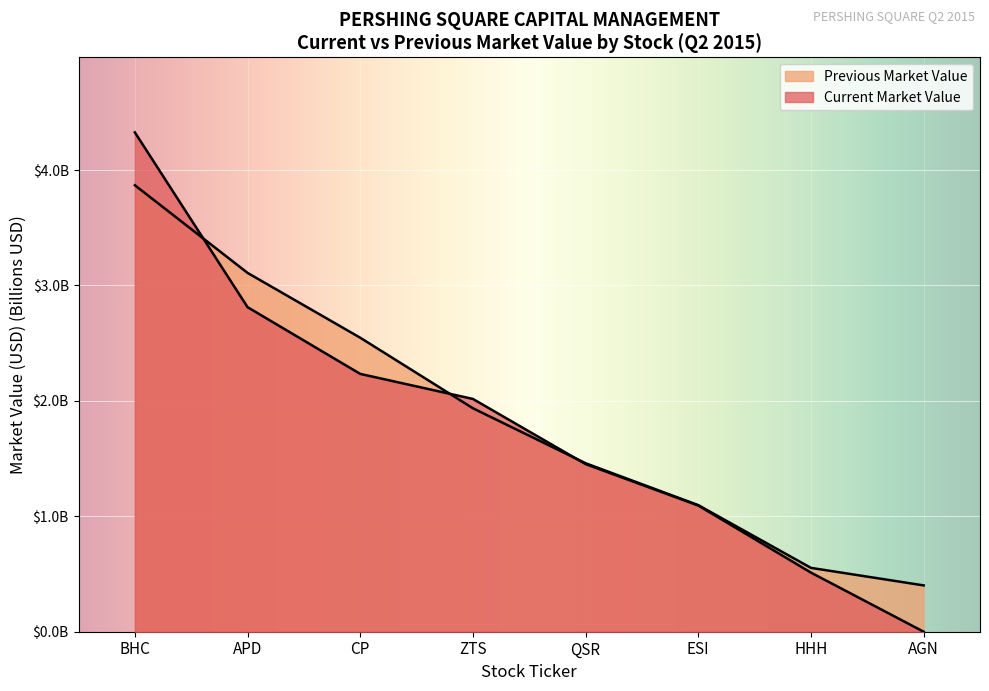

Reading left to right, what are all the values shown in this chart?

Current Market Value: 4.3	2.8	2.2	2.0	1.5	1.1	0.5	0.0
Previous Market Value: 3.9	3.1	2.5	1.9	1.5	1.1	0.6	0.4